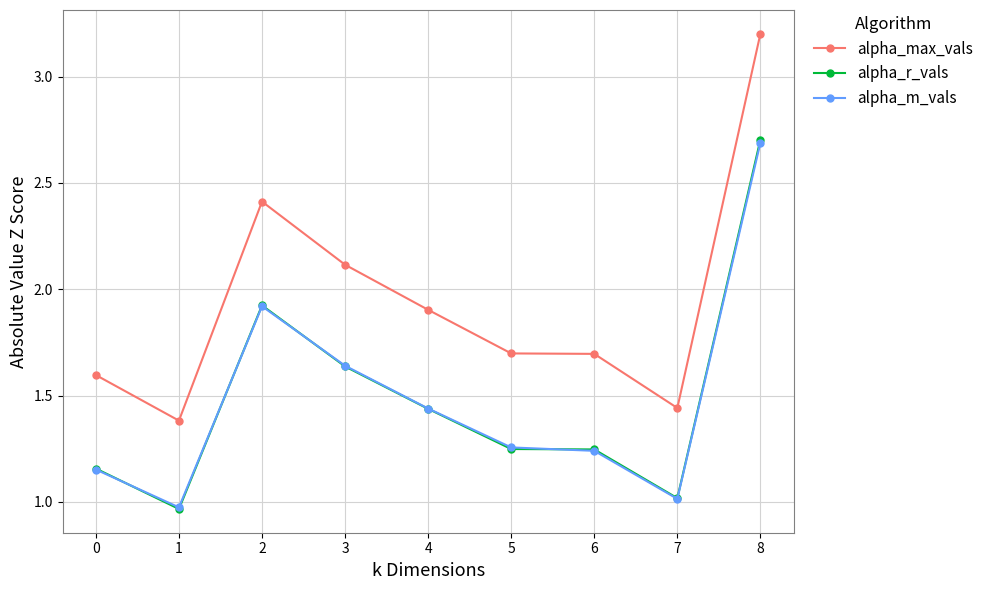

At which category does alpha_m_vals reach its first local peak?

2